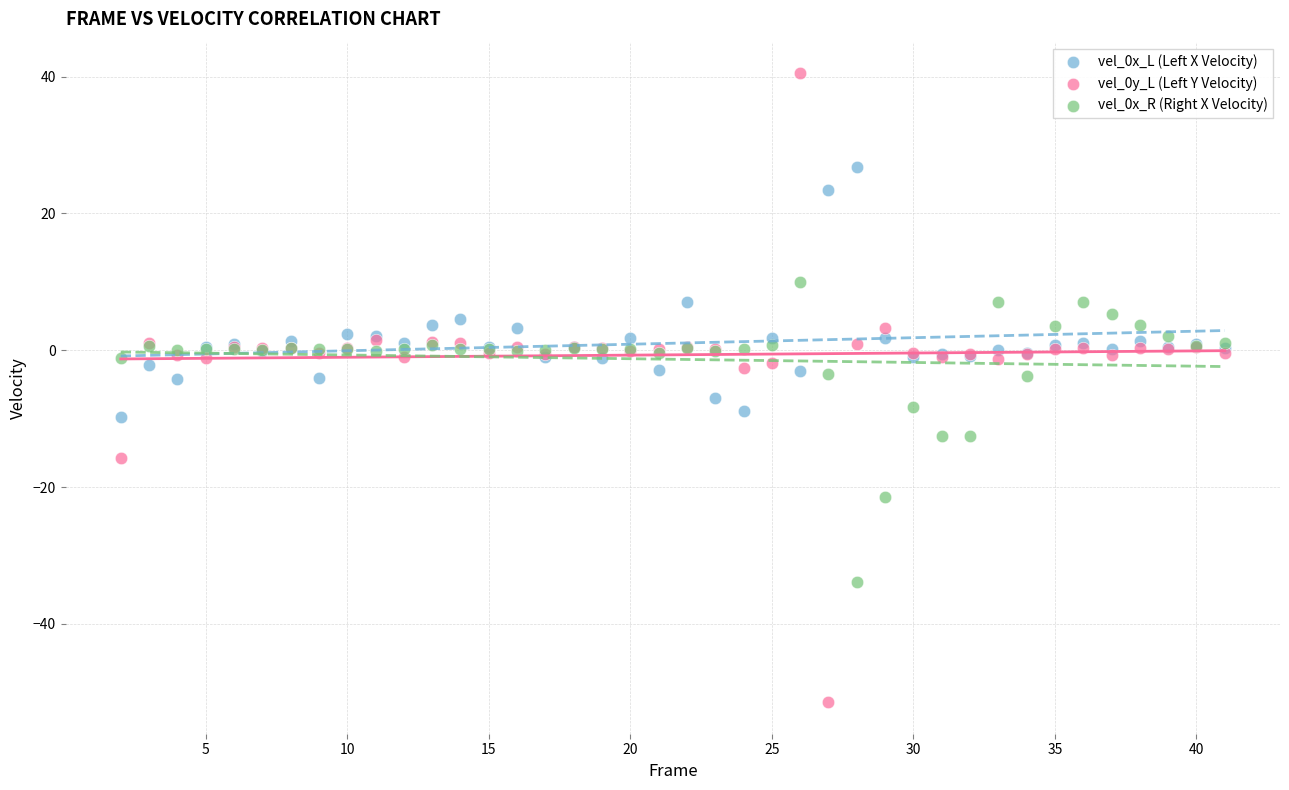

What is the X range (max minus min) for the scatter plot?

39.0